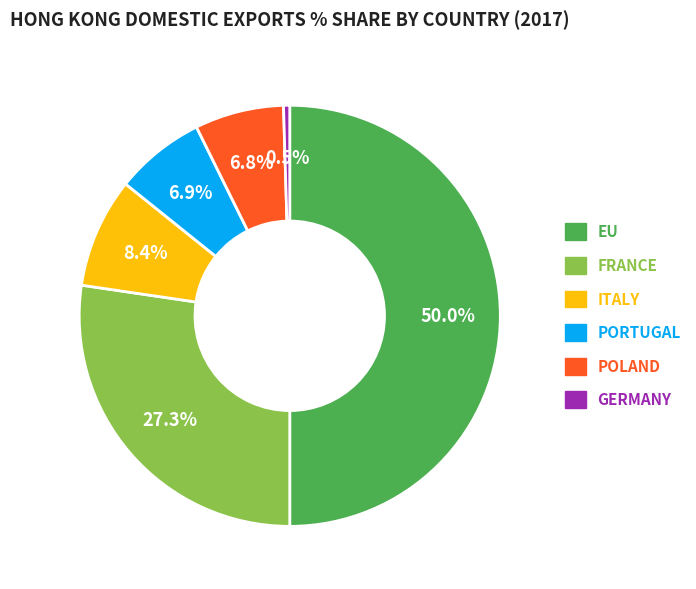

Which slice is the smallest?

GERMANY